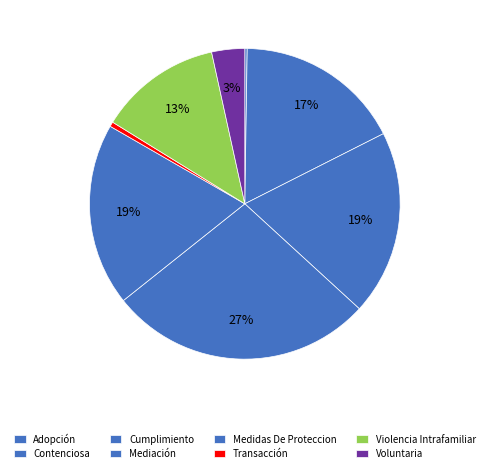

How many slices are in this pie chart?

8